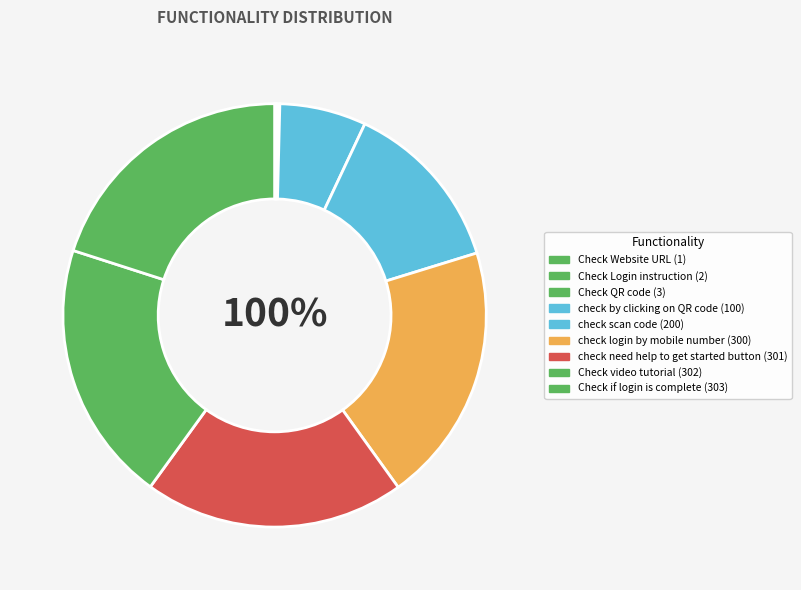

To the nearest percent, what is the difference between the check need help to get started button and check by clicking on QR code slice percentages?

13%